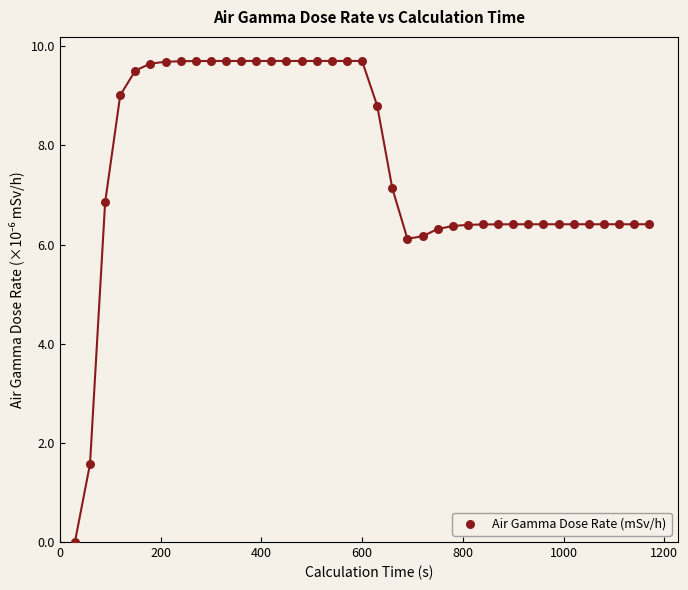

What is the range of X values (max minus min)?

1140.0